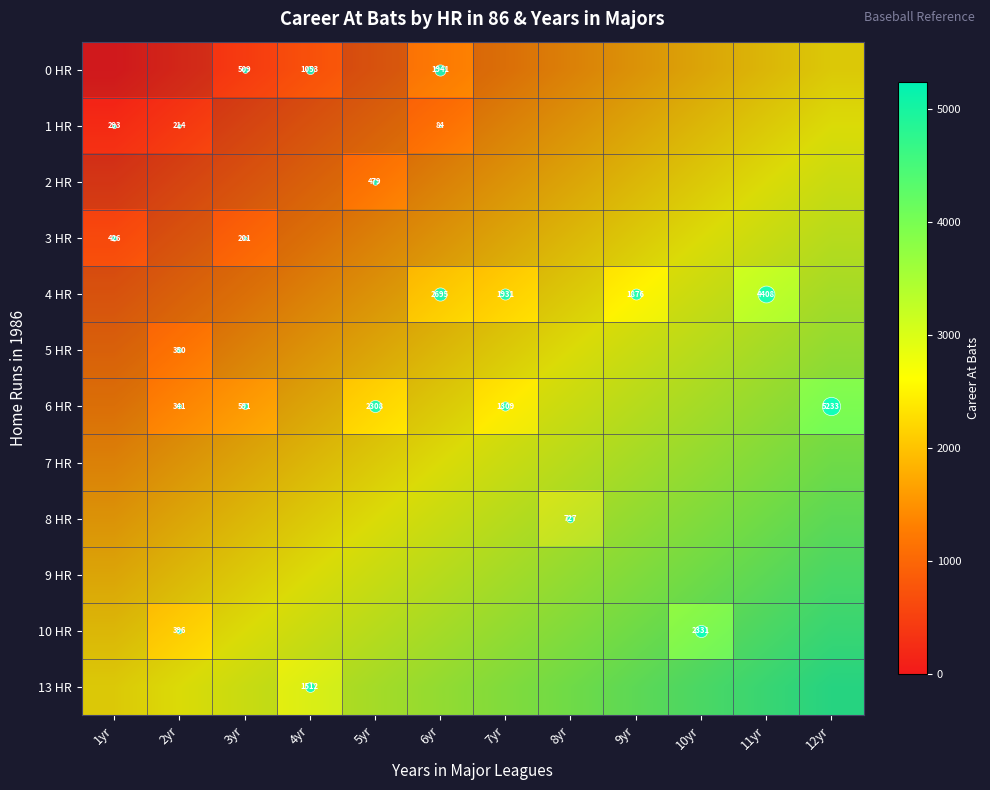

Which has a higher value, 10yr or 12yr?

12yr